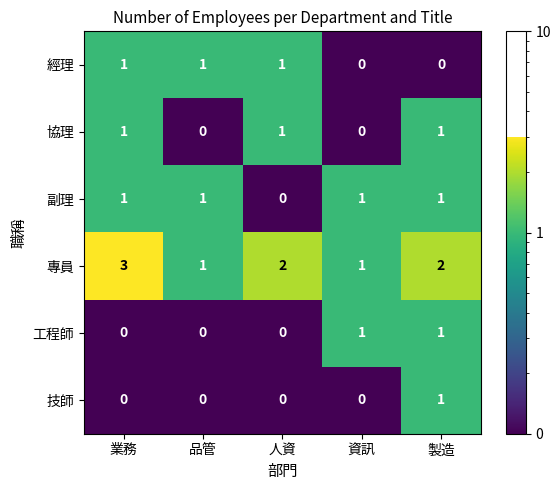

What is the total value across all series at 人資?

4